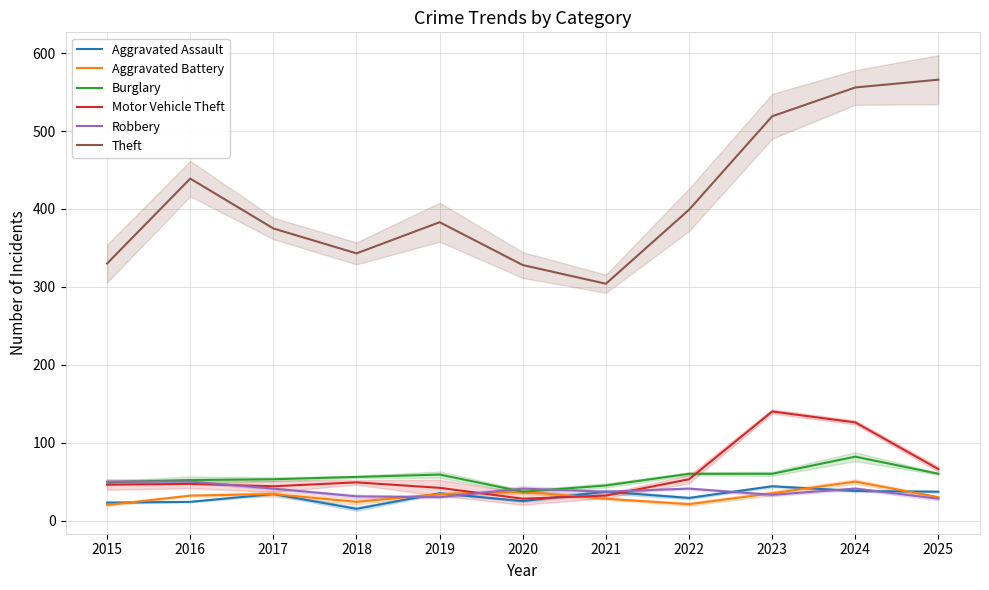

True or false: Aggravated Battery has more than 1 points higher than both neighbors.

True